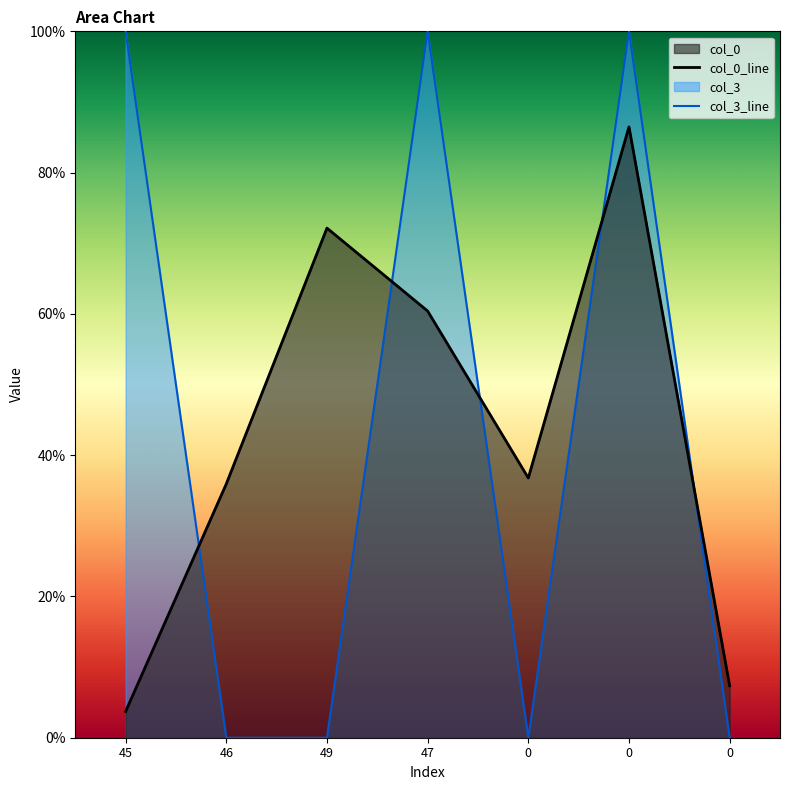

Is it true that col_3_line equals 1.6 at 47?

False